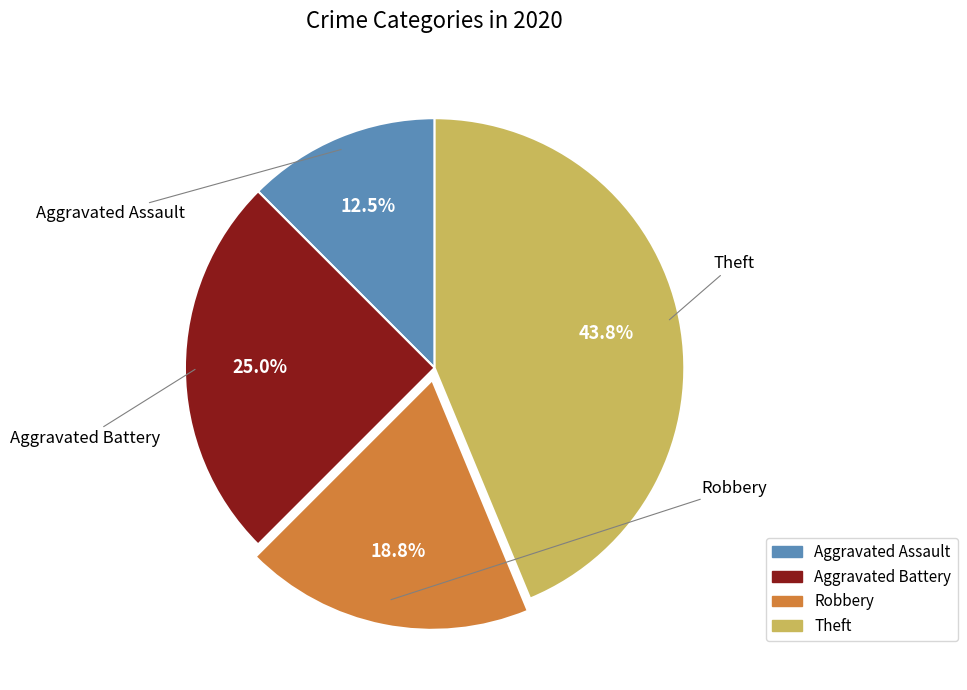

Which has a higher value, Aggravated Battery or Theft?

Theft